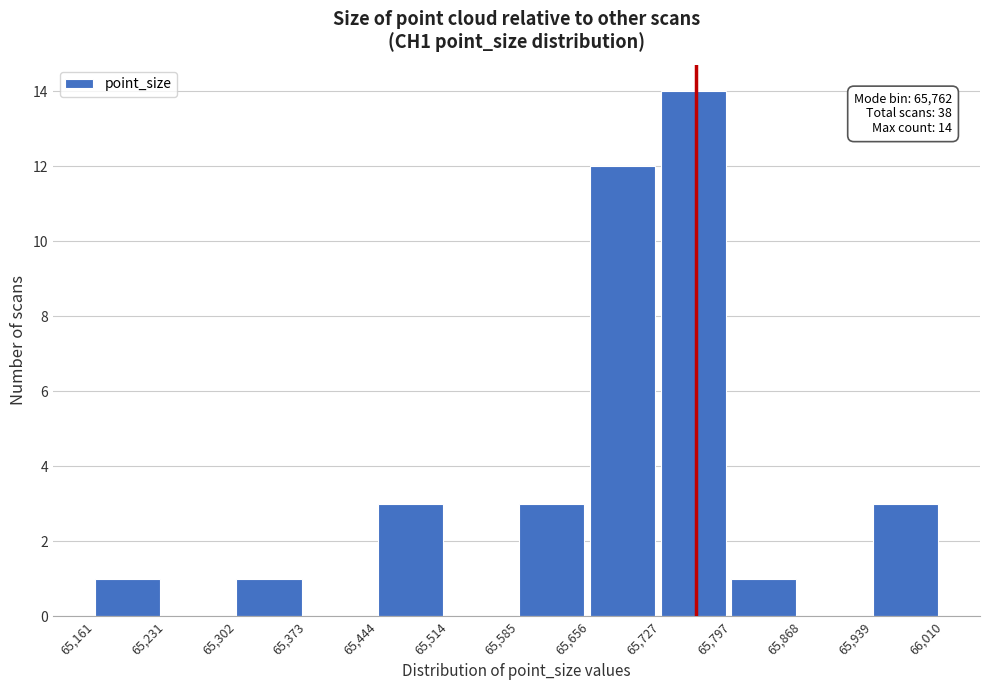

Which range on the x-axis has the tallest bar?

65,727 to 65,797